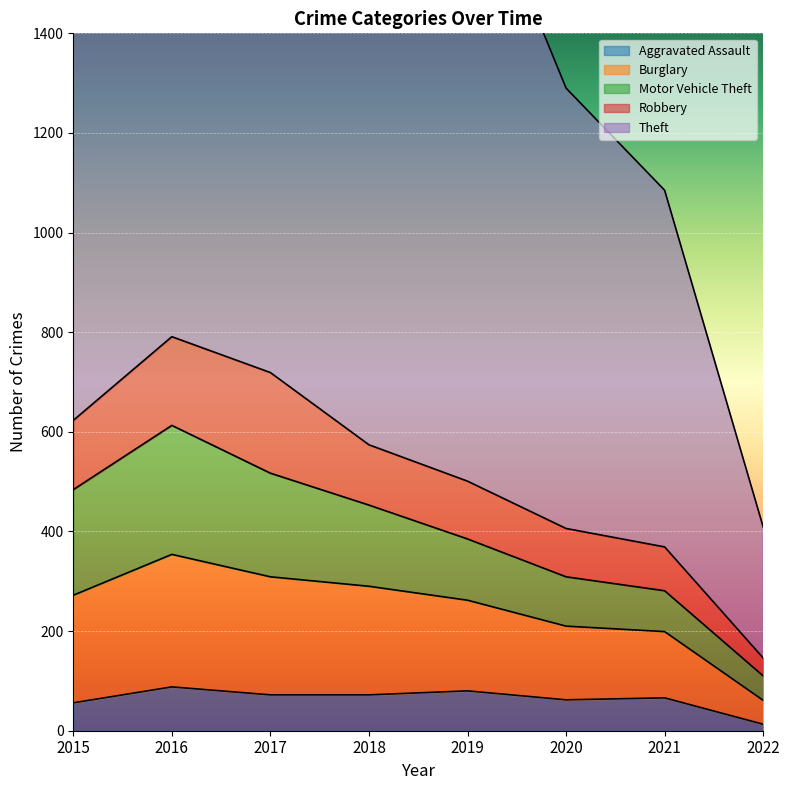

How many distinct data groups are displayed?

5